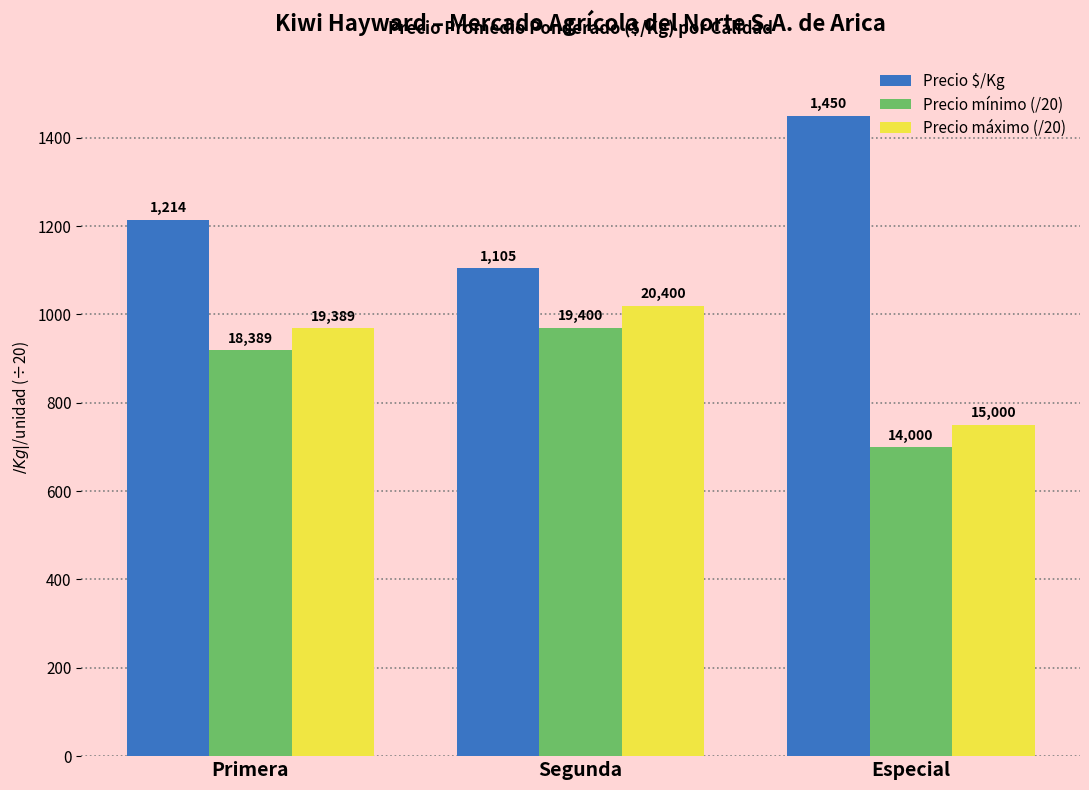

How many bars are there in total?

9